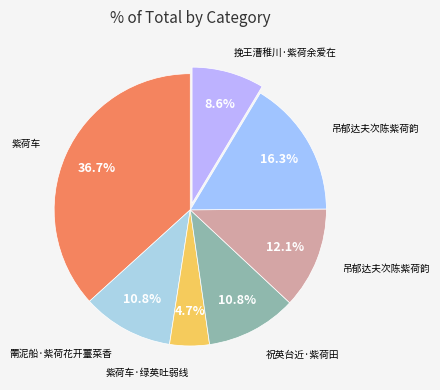

Which slice is the smallest?

紫荷车·绿英吐弱线